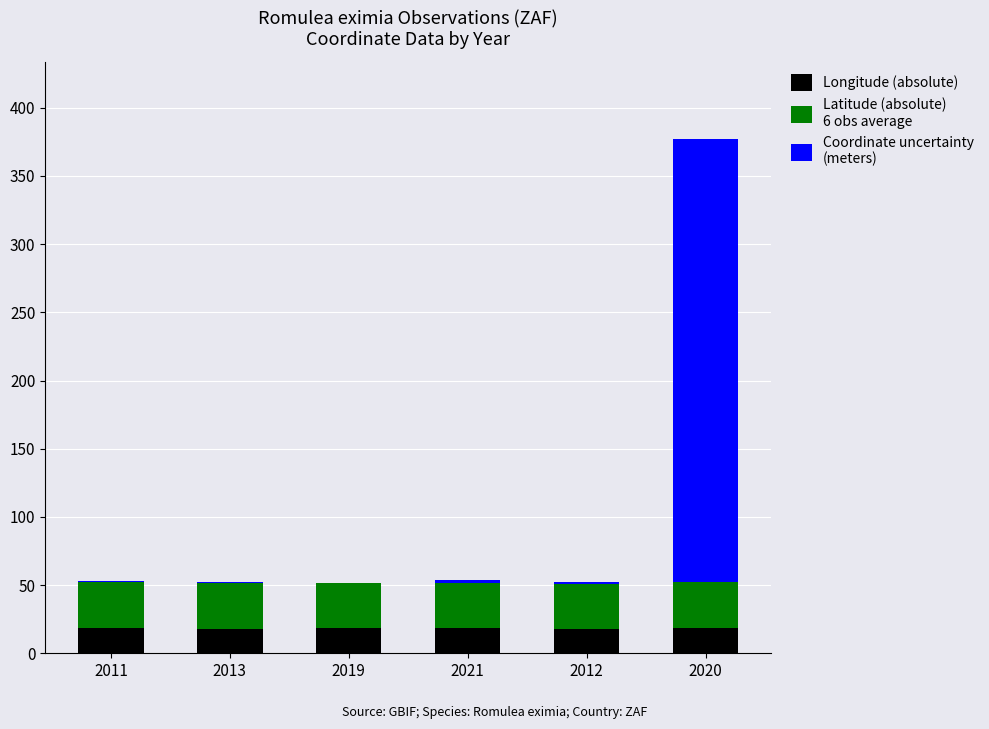

At which category is the sum across all series the highest?

2020